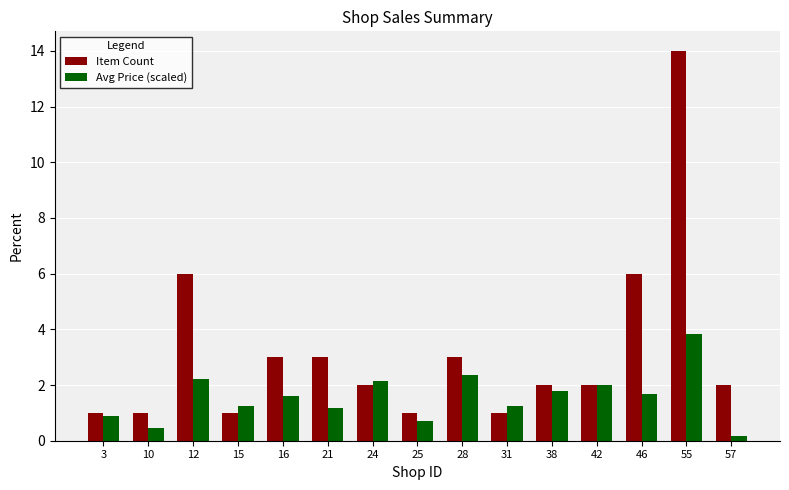

List the series in order of their overall mean, lowest first.

Avg Price (scaled), Item Count